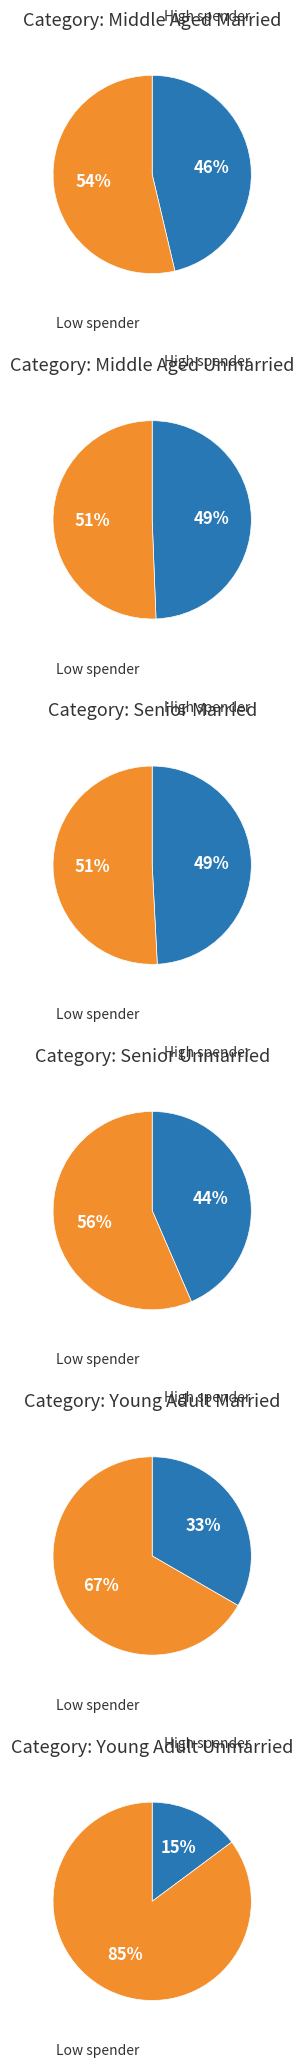

Is it true that 2 is 23% of the pie?

False